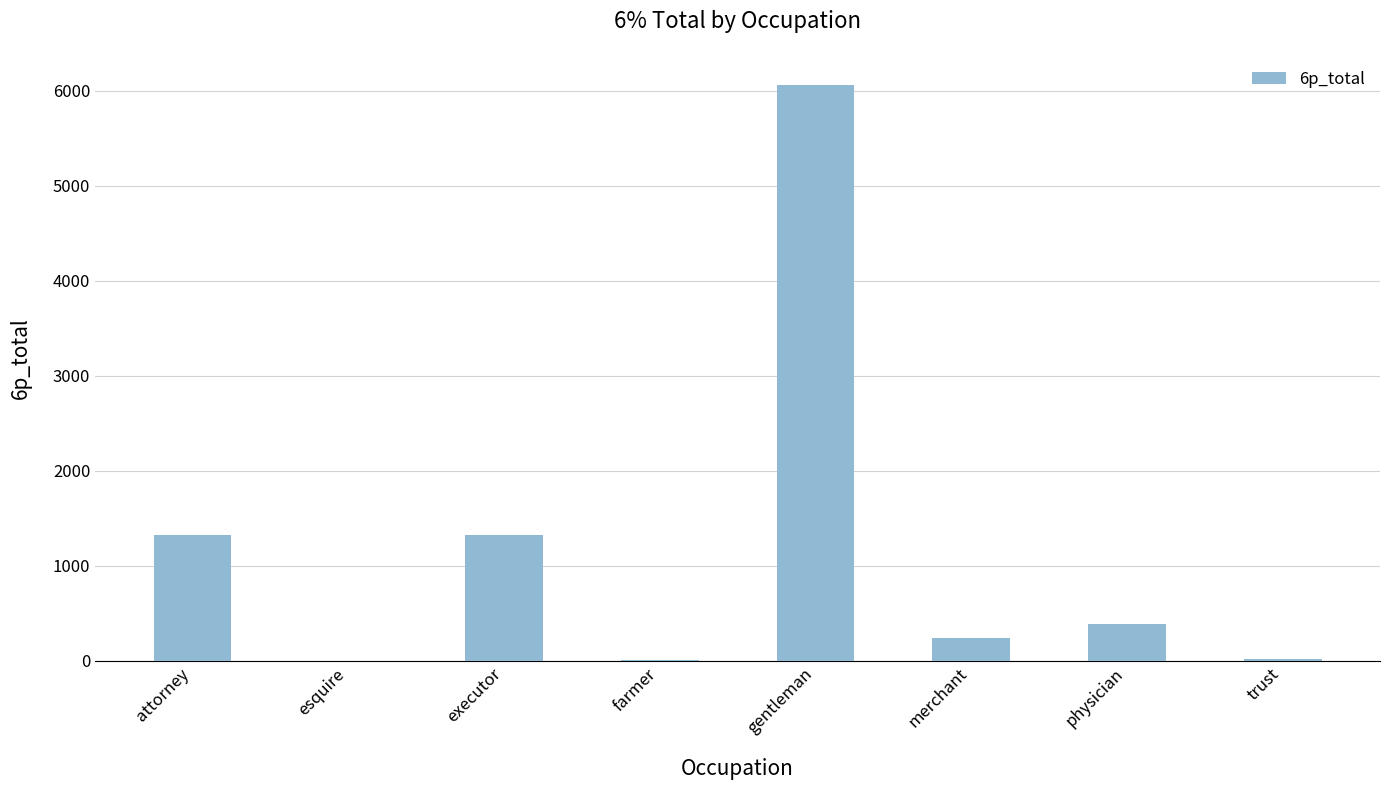

What is the change in value from esquire to physician?

+384.3